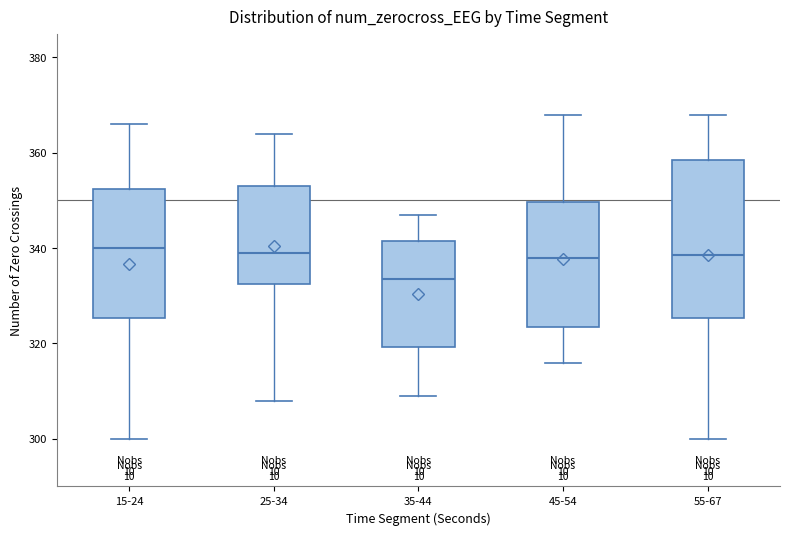

Comparing the boxes themselves (not the whiskers), which one is the tallest?

55-67